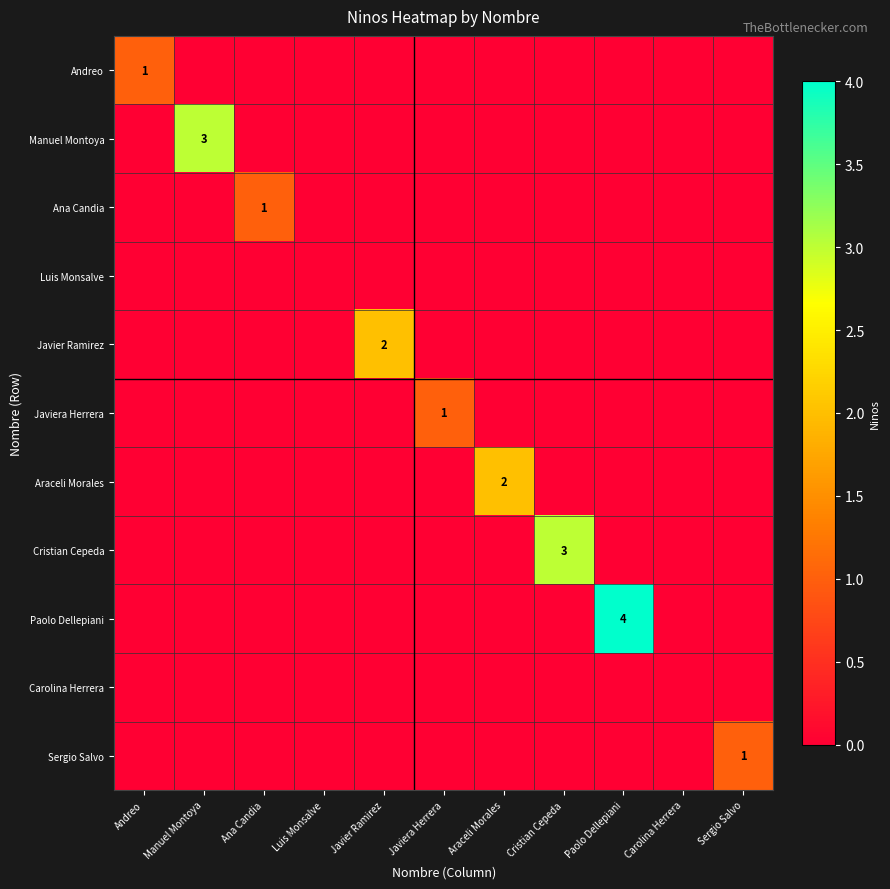

True or false: Javier Ramirez has a value of 3 at Javier Ramirez.

False